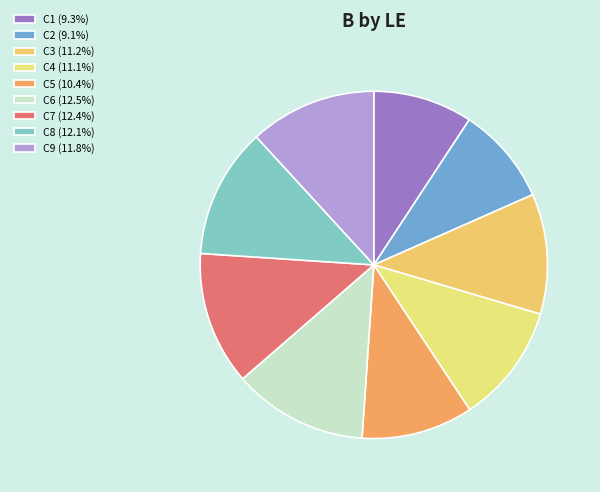

Which category has the biggest portion of the pie?

C6